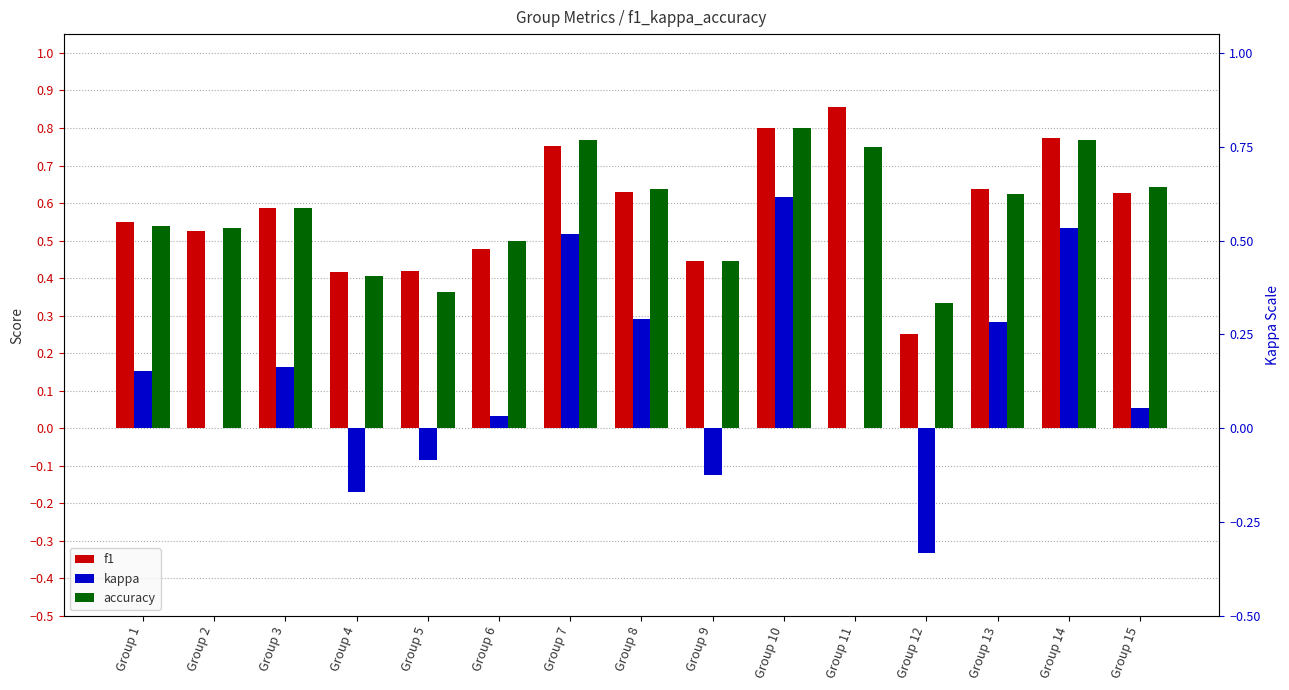

What is the value of the f1 bar at the 3rd from the left?

0.6